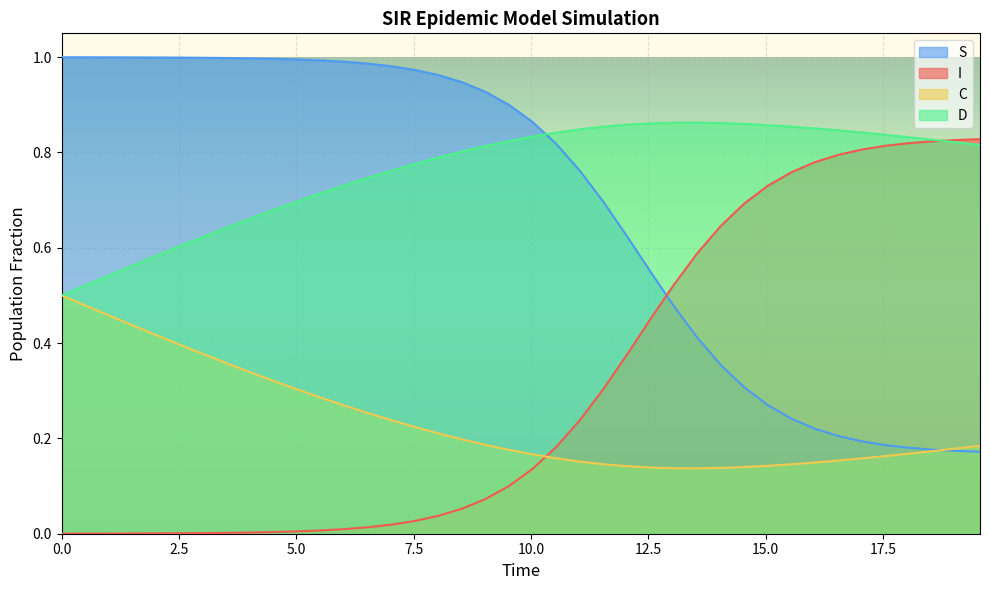

How many lines are shown in the chart?

4